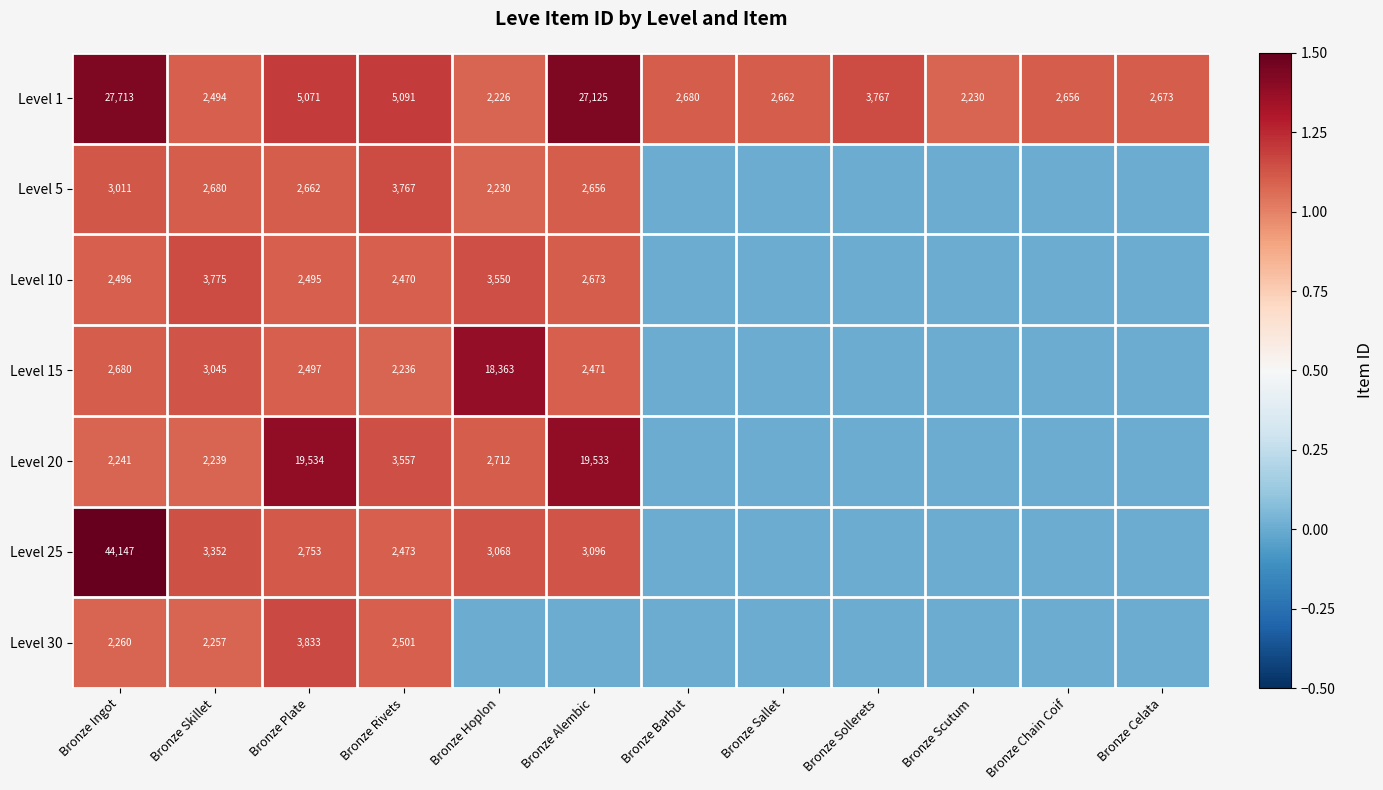

True or false: Level 10 has a value of 4177 at Bronze Rivets.

False